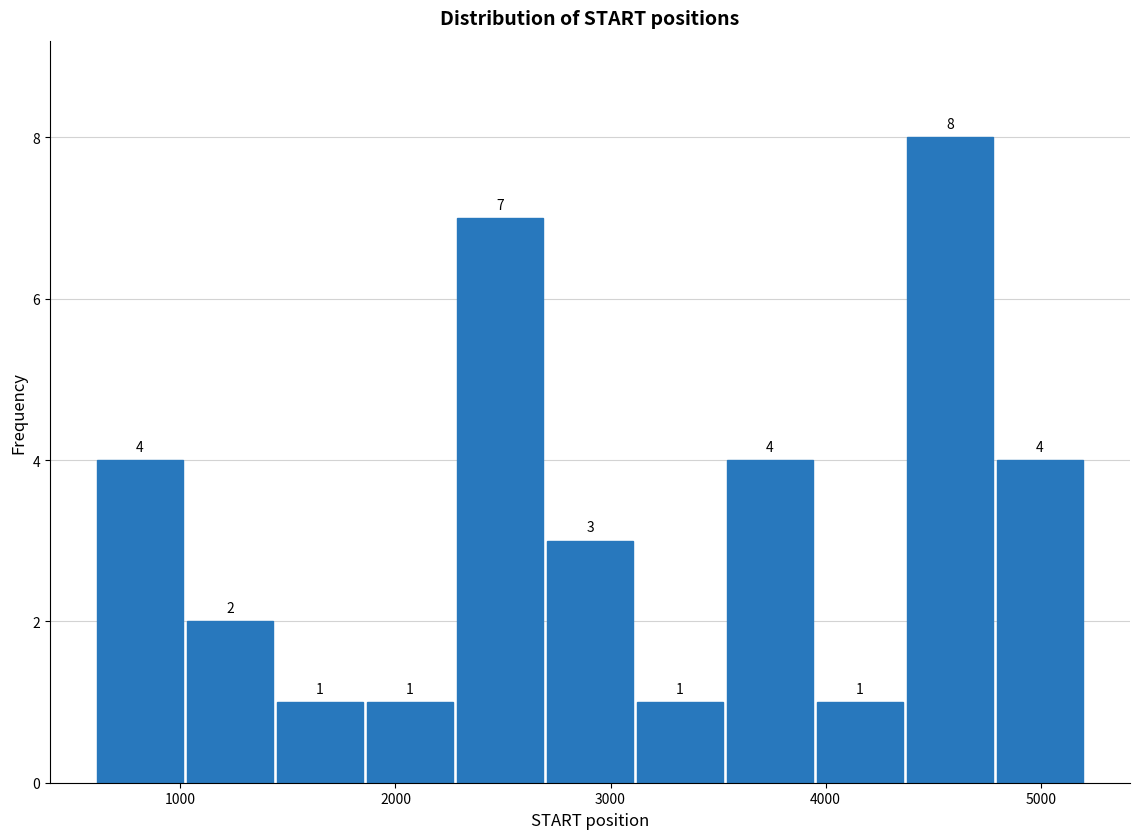

Over which range of the x-axis is the bar tallest?

4400 to 4800